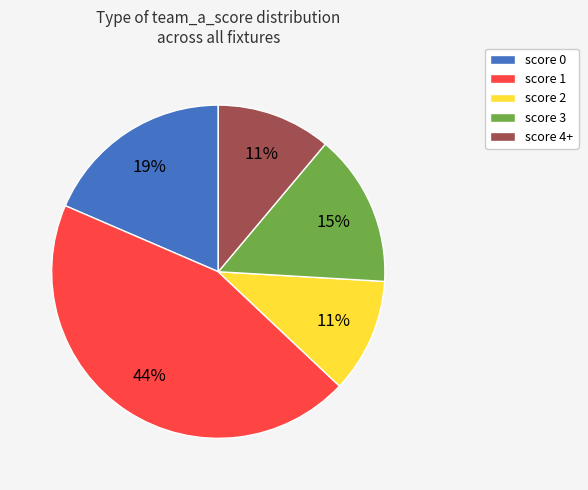

What is the largest slice in the pie chart?

score 1